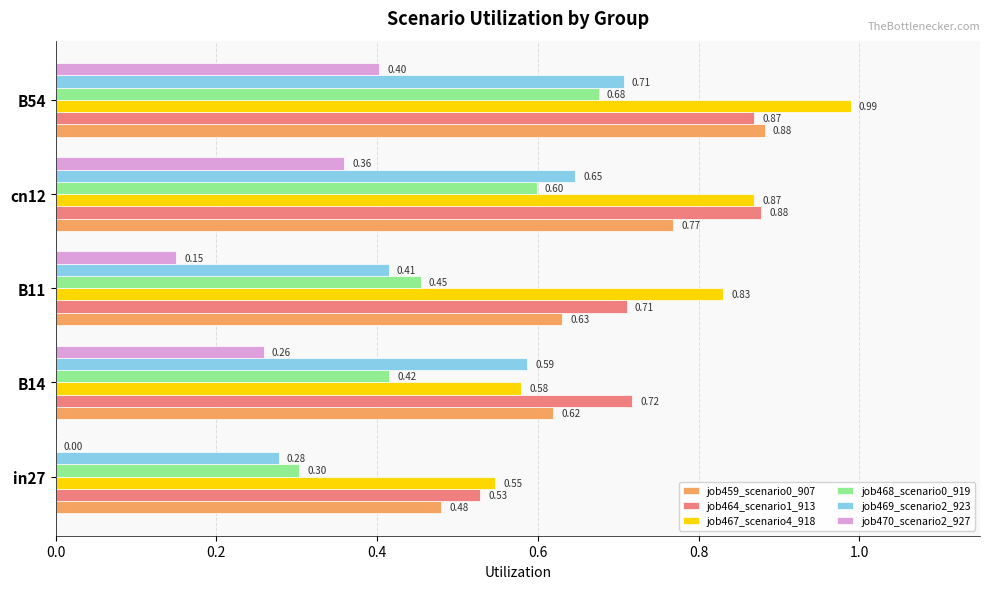

What is the sum of the job464_scenario1_913 values at in27 and B54?

1.4